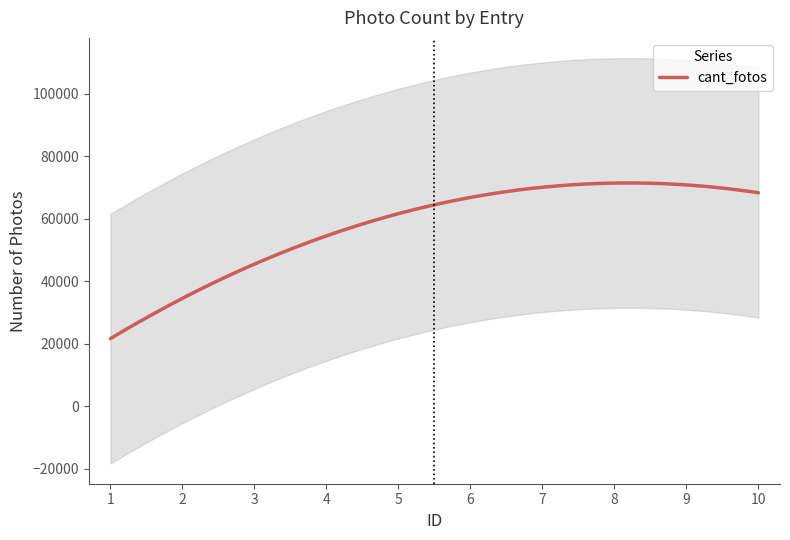

What is the lowest value of the cant_fotos series?

21591.7